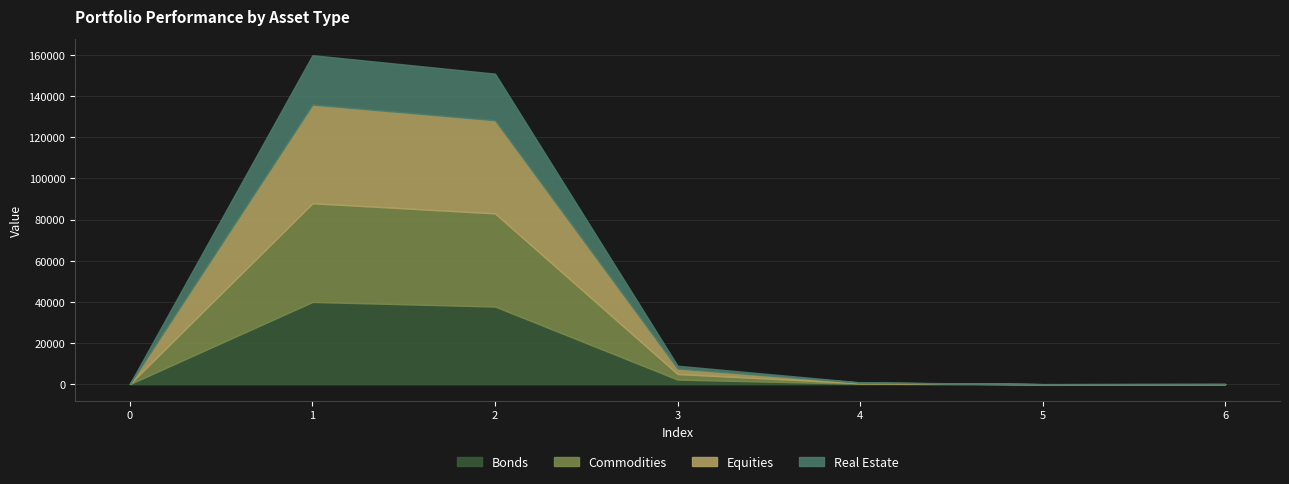

How many values exceed 900?

3